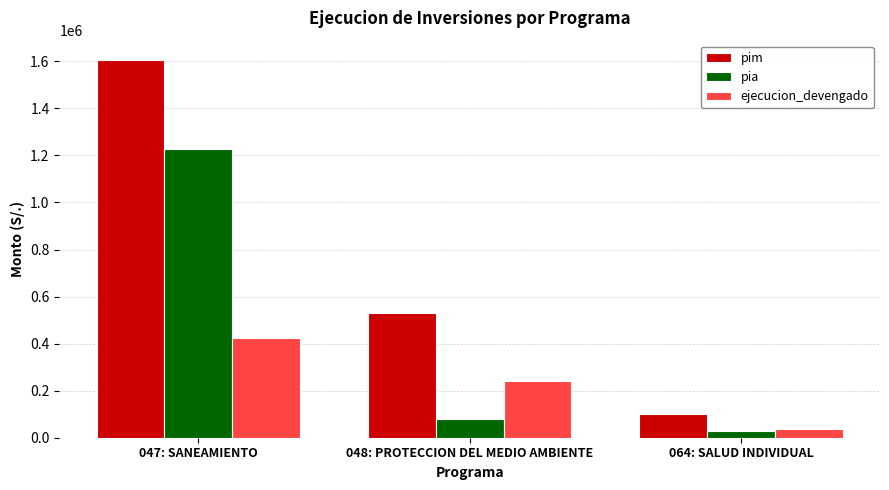

Is it true that pim equals 101949 at 064: SALUD INDIVIDUAL?

True